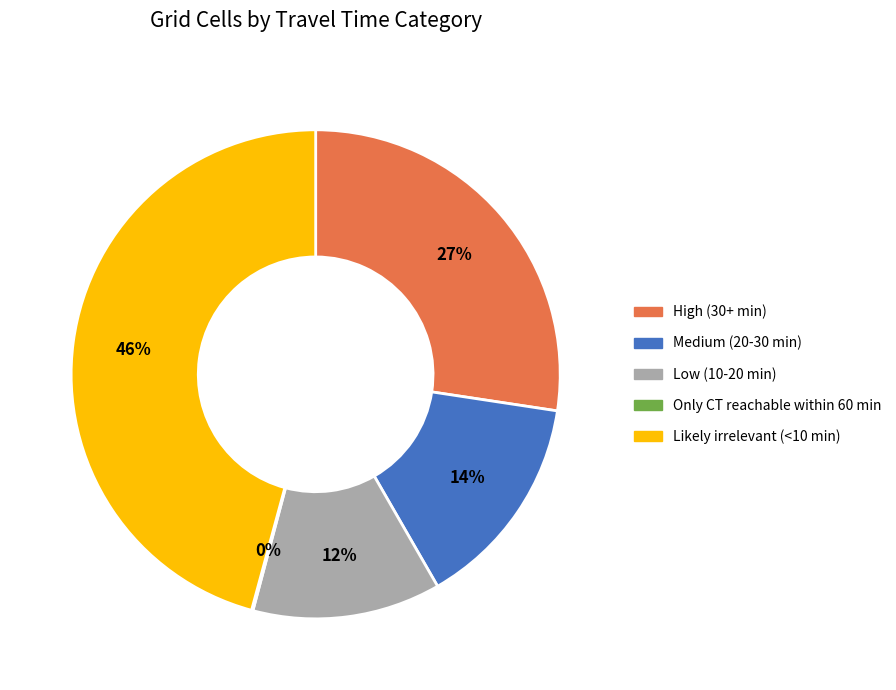

To the nearest percent, what percentage of the pie is Likely irrelevant (<10 min)?

46%